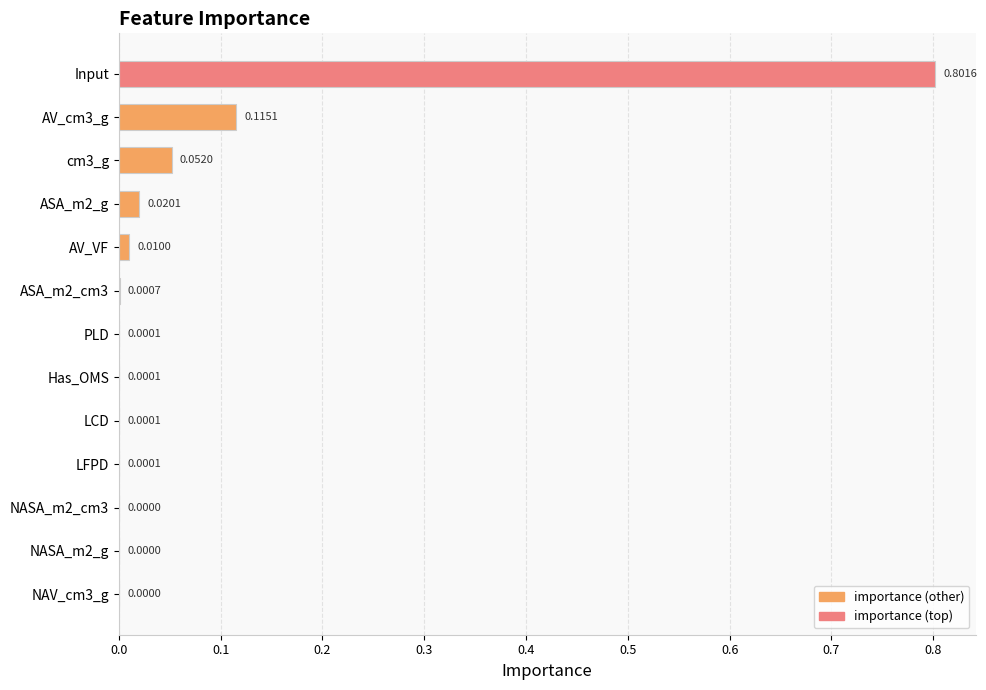

Which has a higher value, LCD or ASA_m2_g?

ASA_m2_g